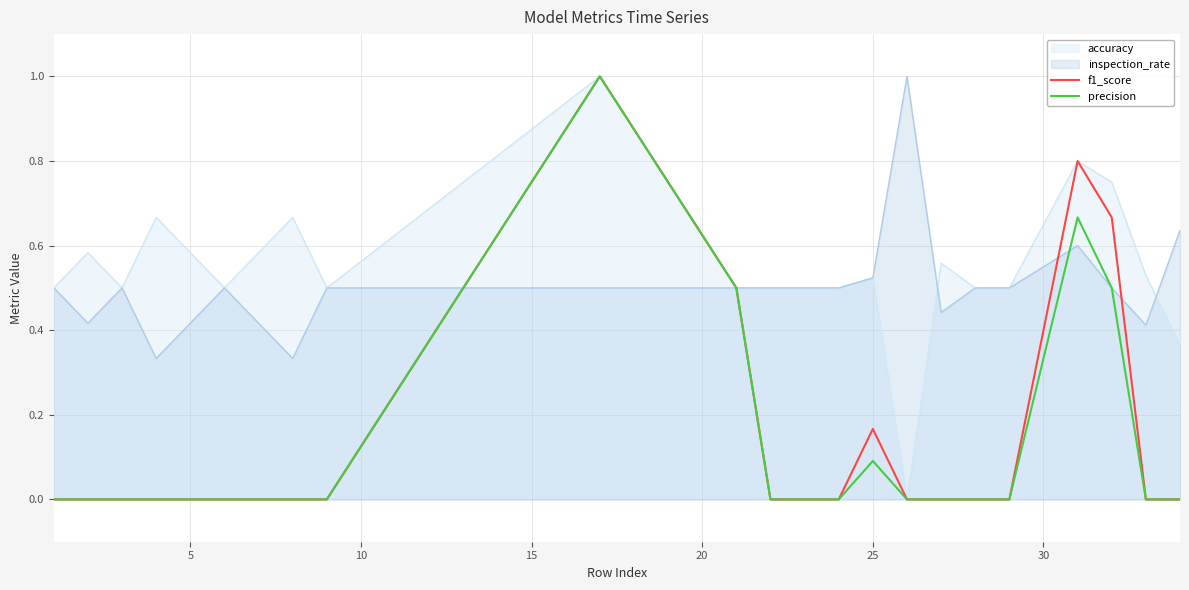

True or false: precision and f1_score intersect in this chart.

False